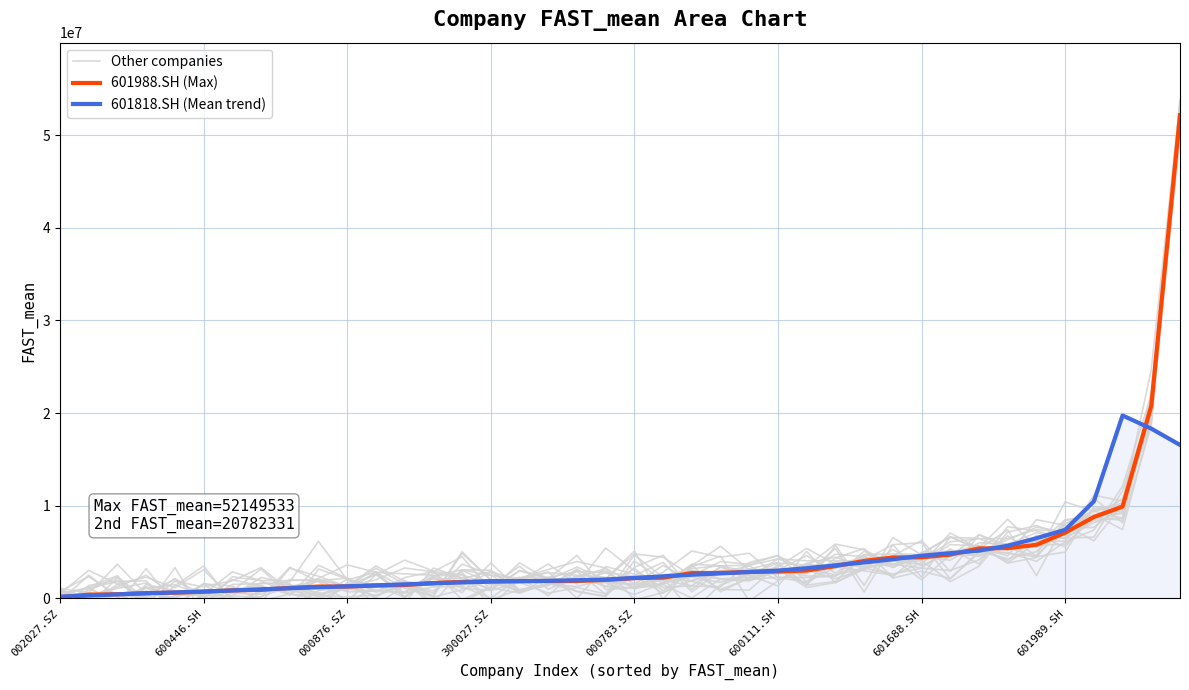

How many values in the 601818.SH (Mean trend) series exceed 2216487?

20